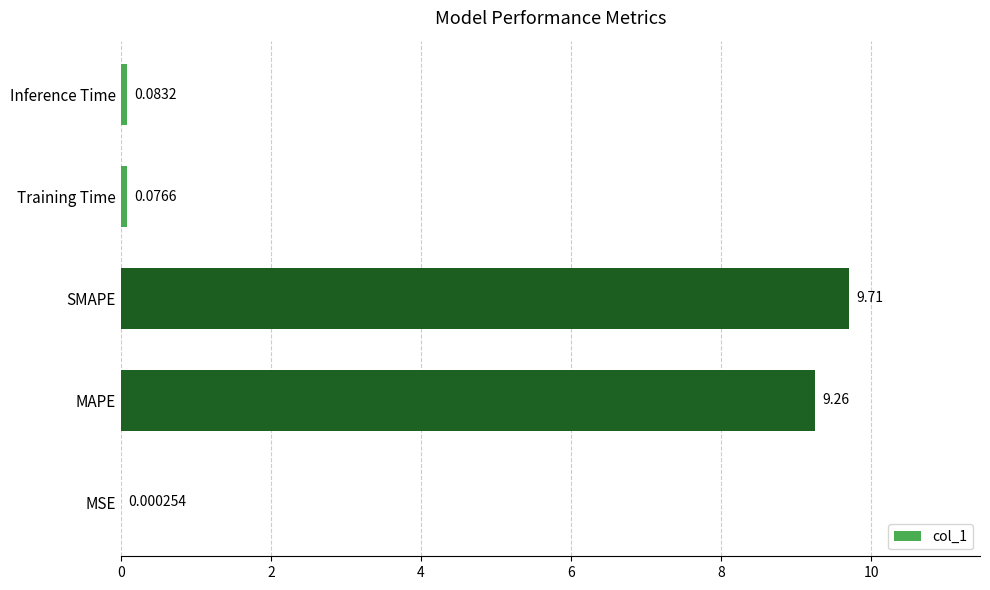

What is the sum of all values?

19.1